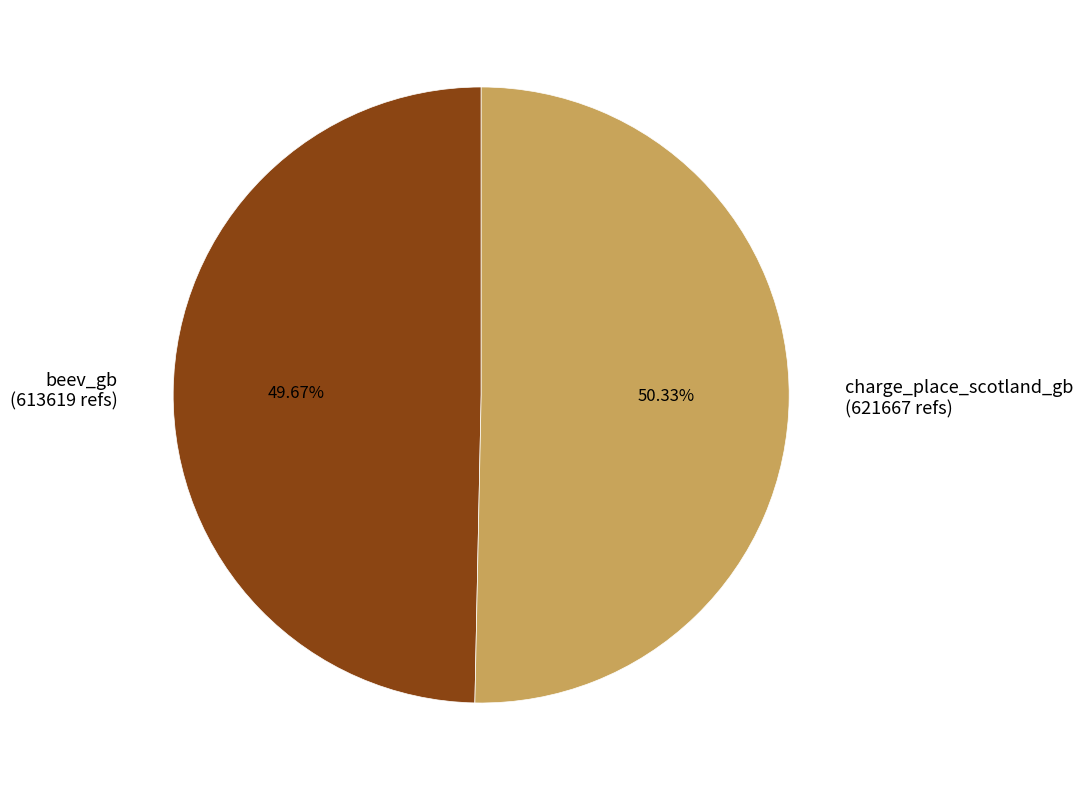

What percentage is NOT represented by charge_place_scotland_gb?

49.7%